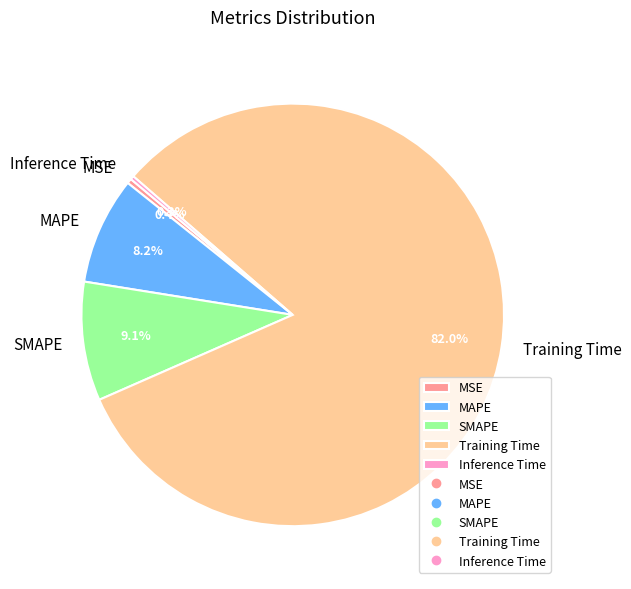

Which category has the biggest portion of the pie?

Training Time